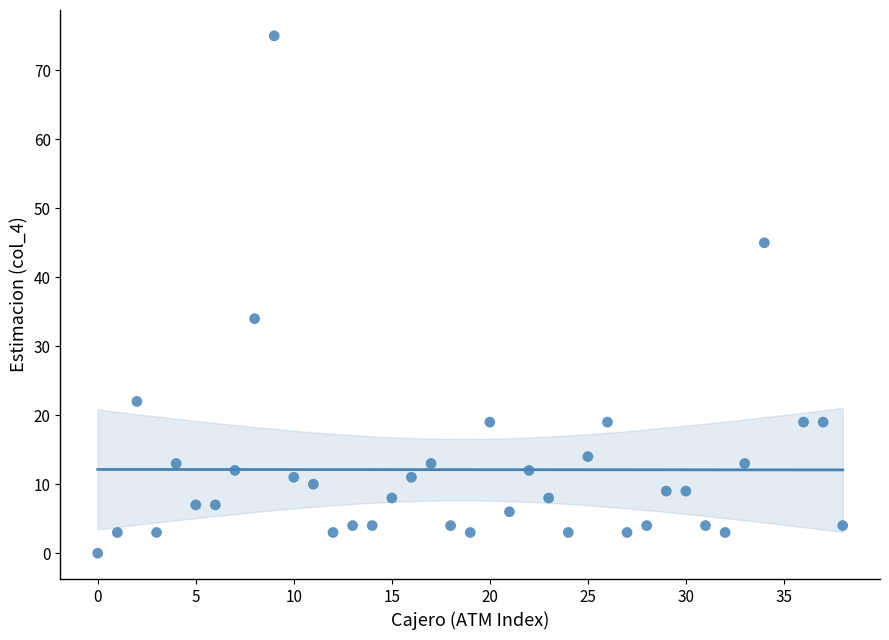

What is the range of X values (max minus min)?

38